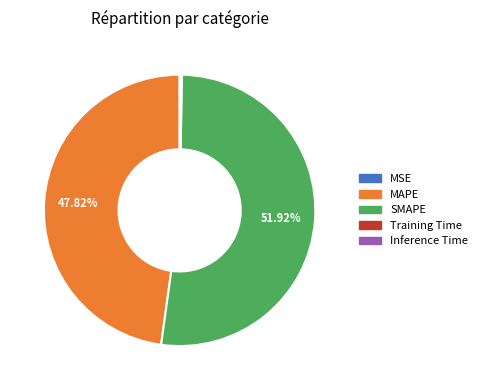

Which category has the biggest portion of the pie?

SMAPE